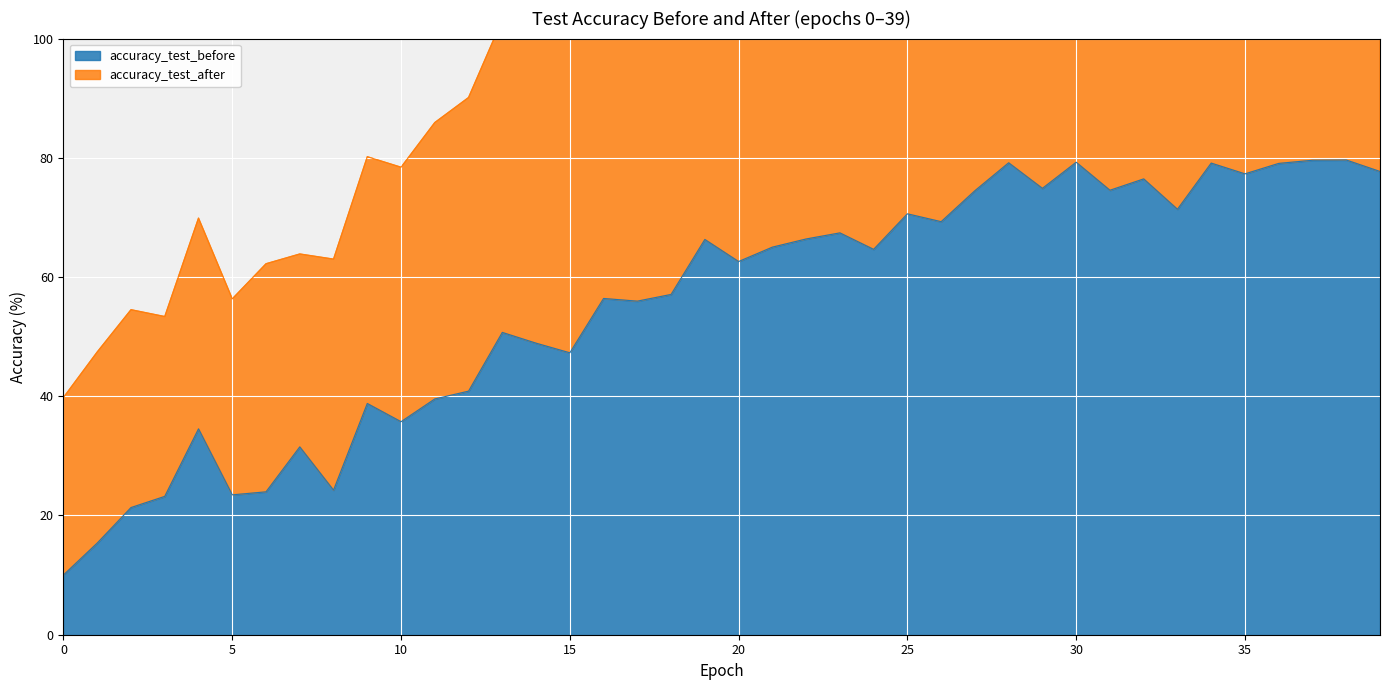

Count the number of data series in this chart.

2